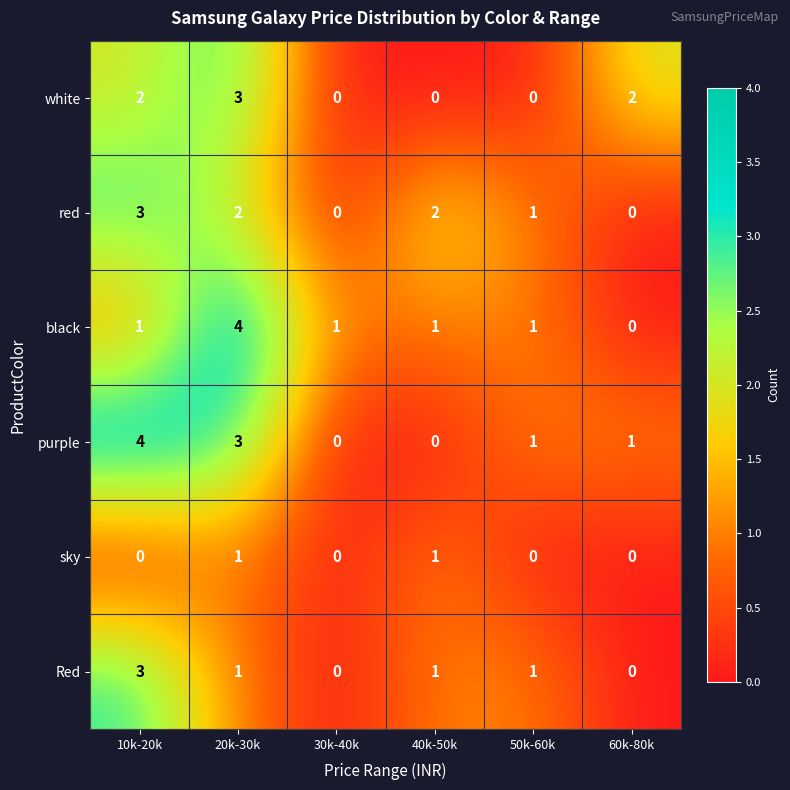

What is the difference between the maximum and minimum values in the purple series?

4